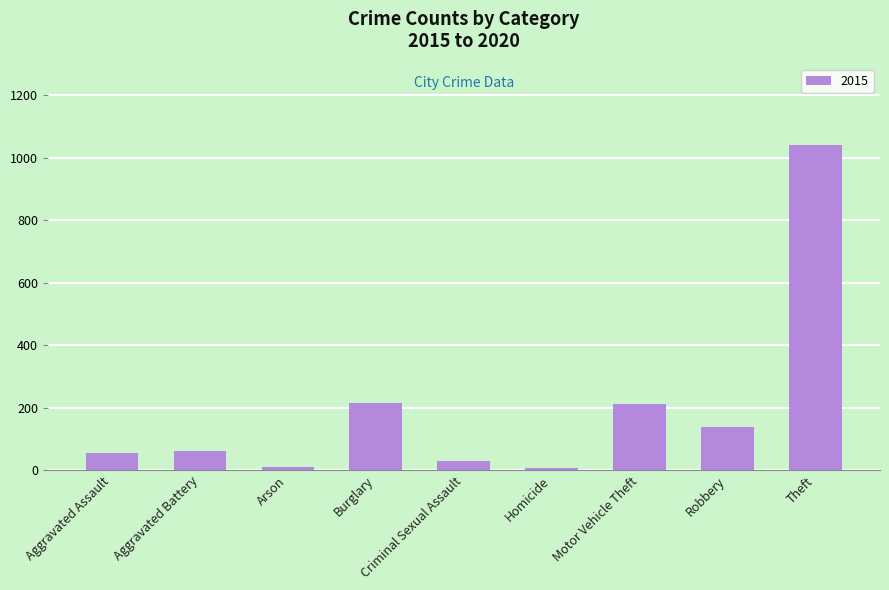

True or false: the data shows 1546 at Theft.

False